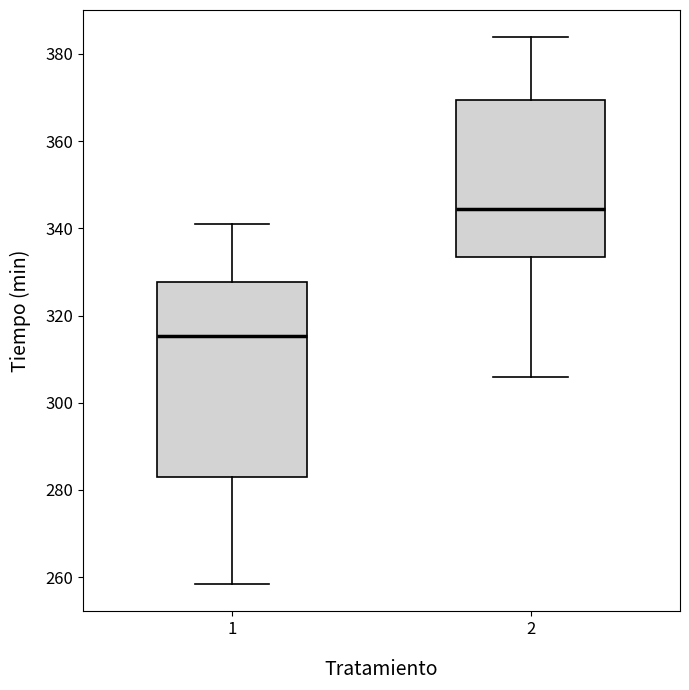

Which box is the tallest, from its lower edge to its upper edge?

1